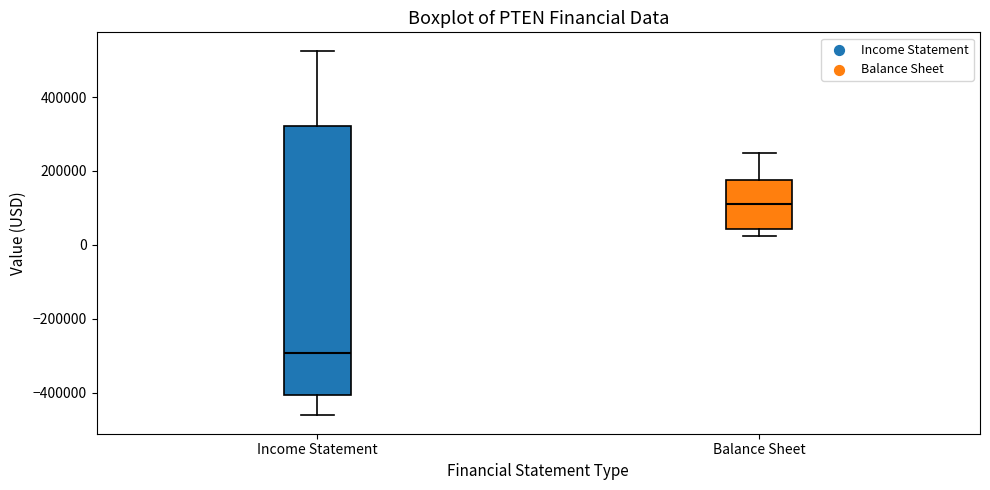

Which box is the tallest, from its lower edge to its upper edge?

Income Statement